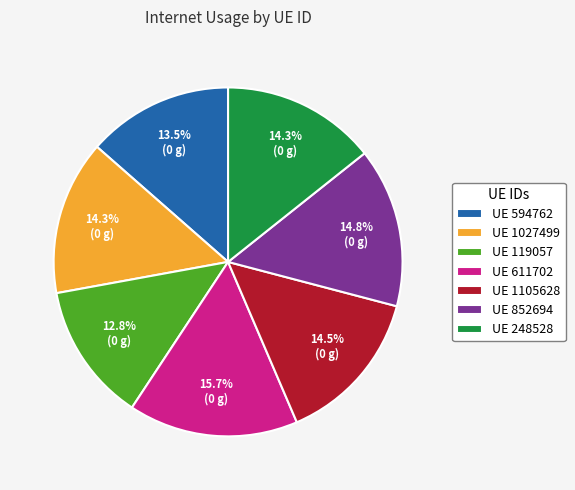

Is there any slice that represents more than half of the pie?

No